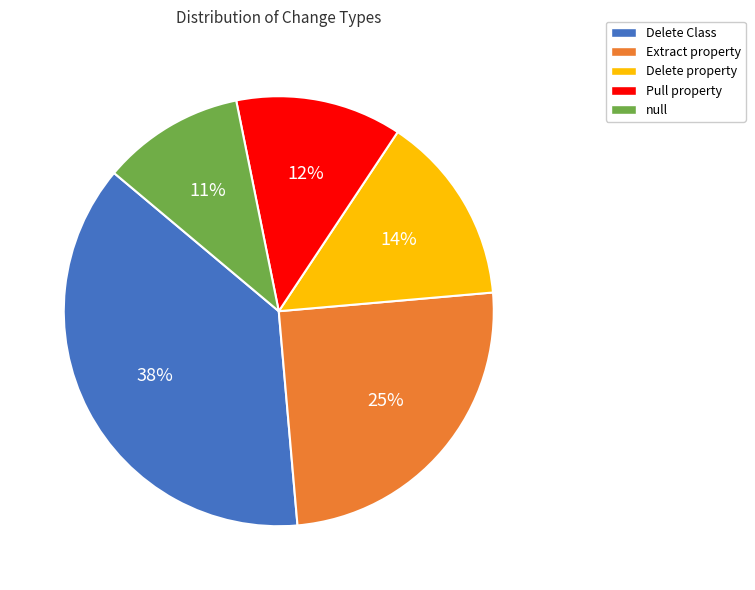

Is Delete property the majority of the pie?

No